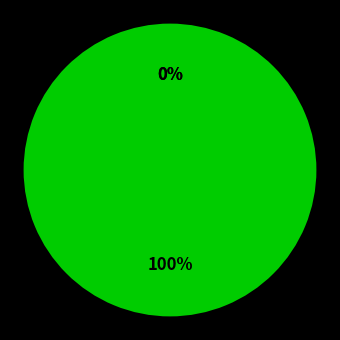

Combined, do 0 and 2 account for over 50%?

Yes